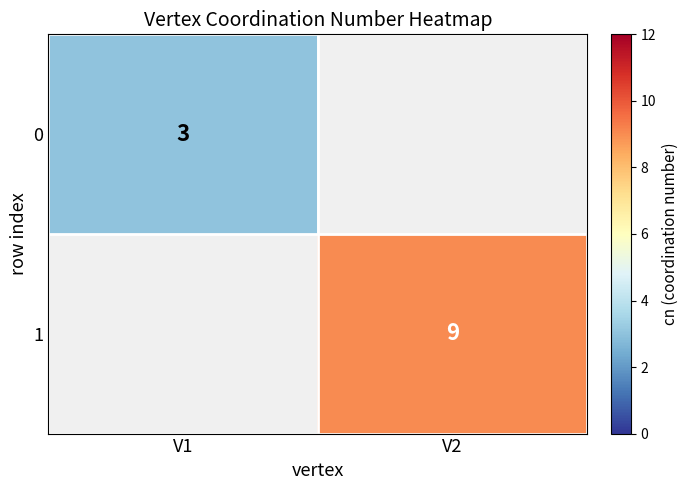

True or false: 0 has a value of 3 at V1.

True